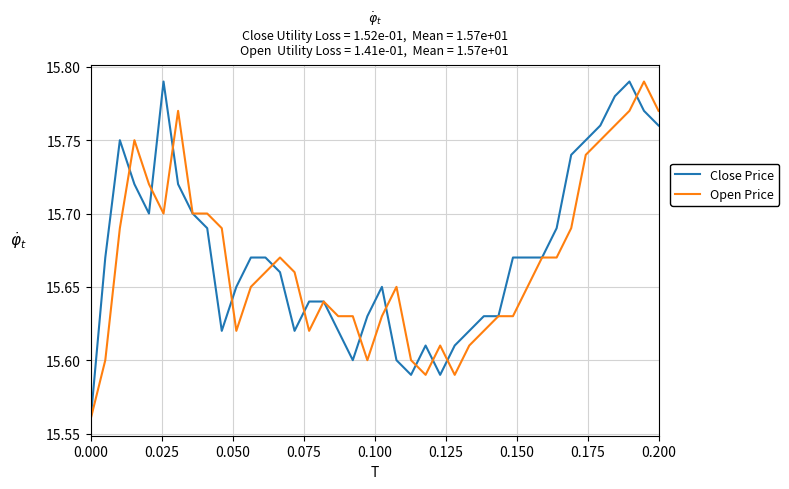

Does the chart display data point markers on the line(s)?

No